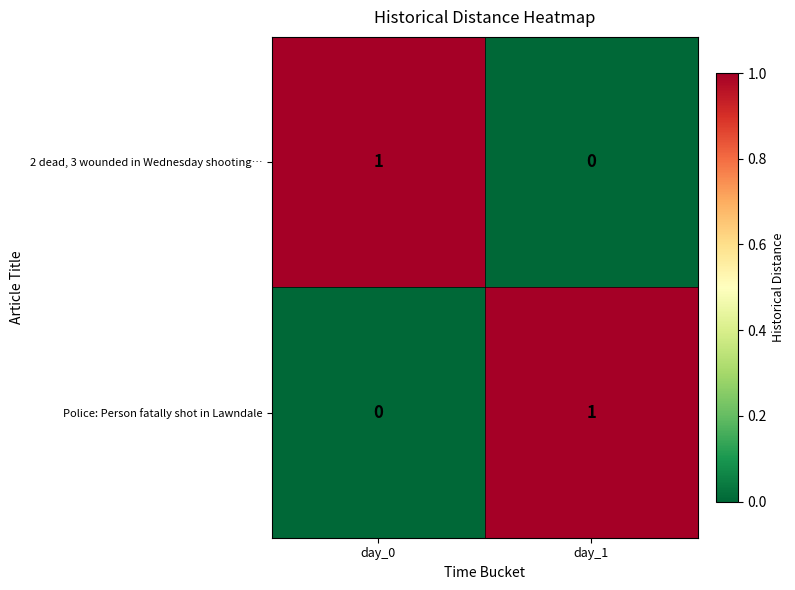

At which label does Police: Person fatally shot in Lawndale reach its peak?

day_1